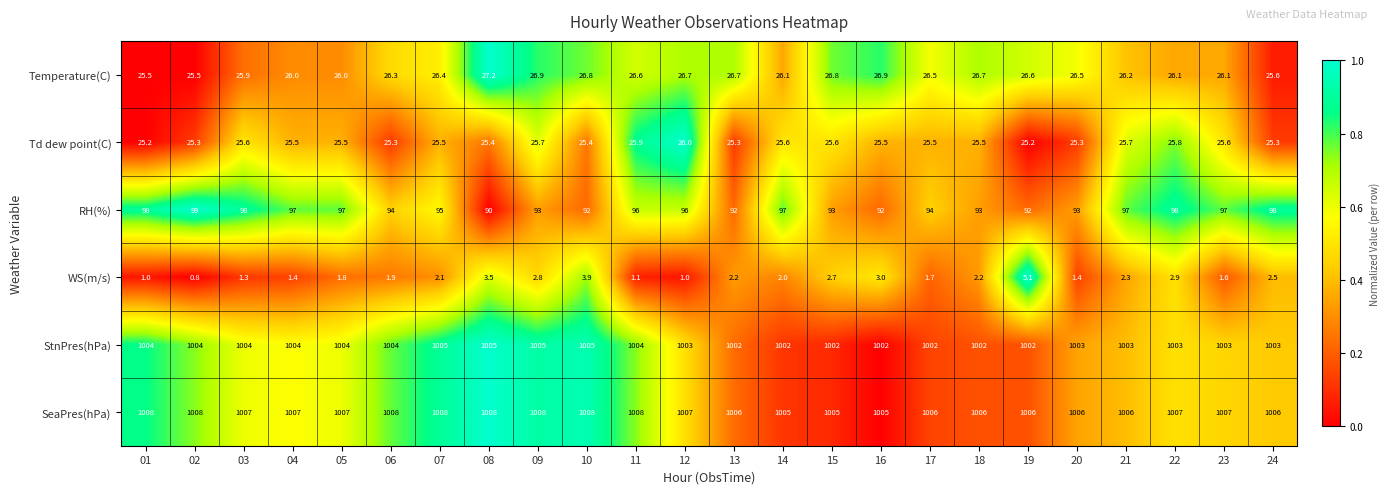

List the series in order of their peak value, highest first.

SeaPres(hPa), StnPres(hPa), RH(%), Temperature(C), Td dew point(C), WS(m/s)